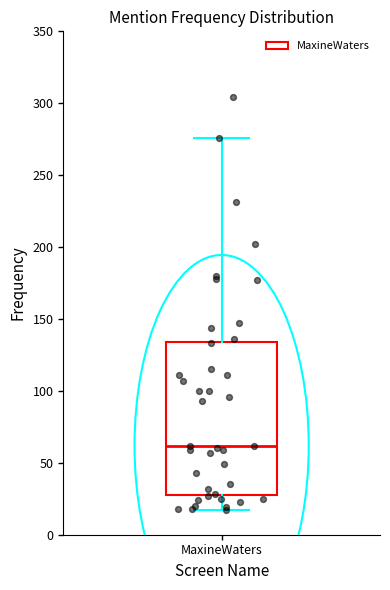

Where does the upper whisker of the box for MaxineWaters end on the y-axis? The values are not printed on the chart, so give them approximately, as read against the axis.

275